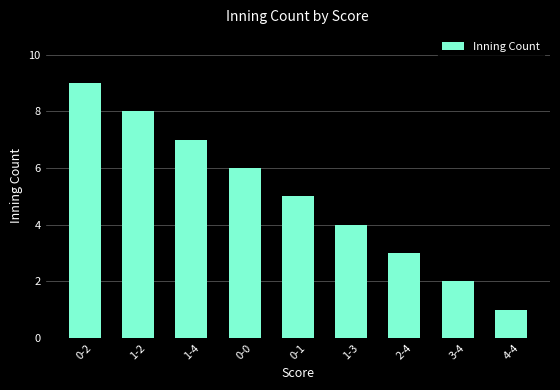

What is the difference between the maximum and second lowest values?

7